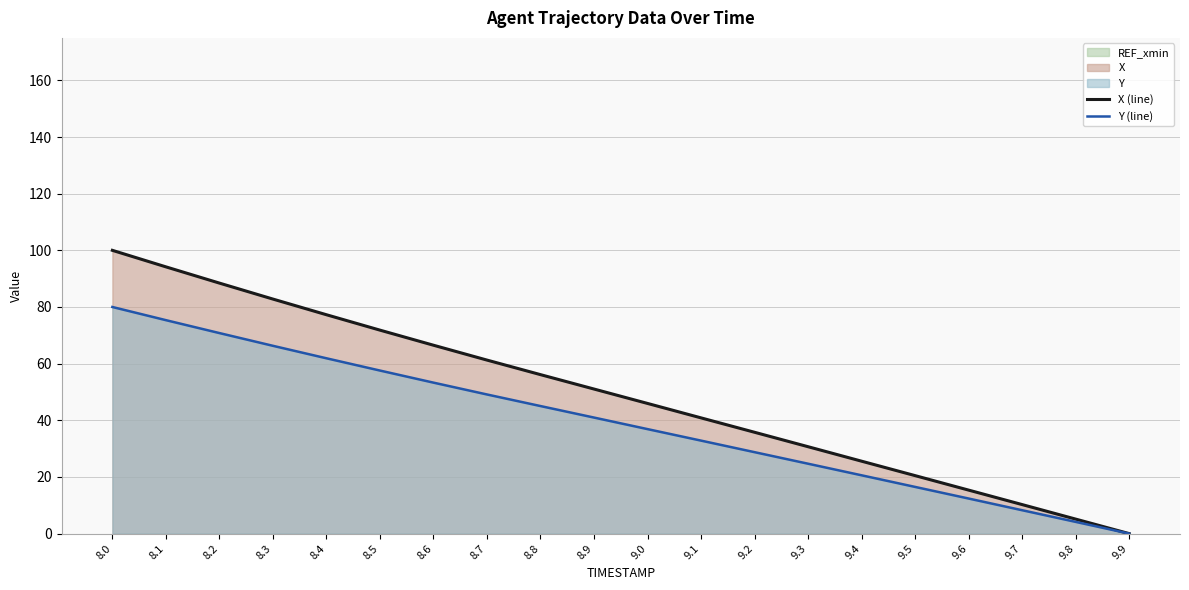

What is the total value across all series at 9.3?

55.3